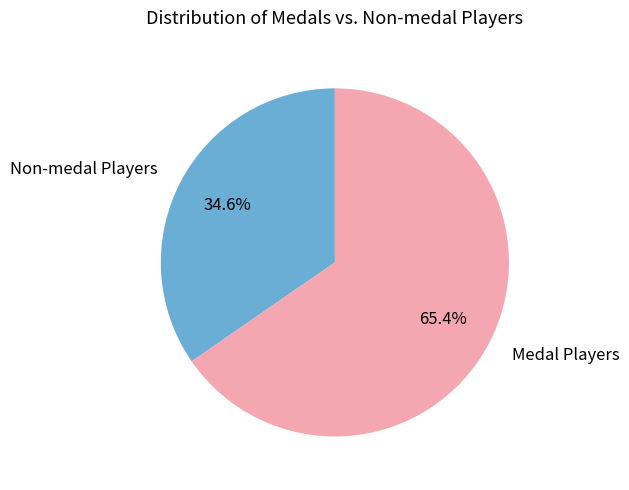

Do Non-medal Players and Medal Players together represent more than half of the pie?

Yes